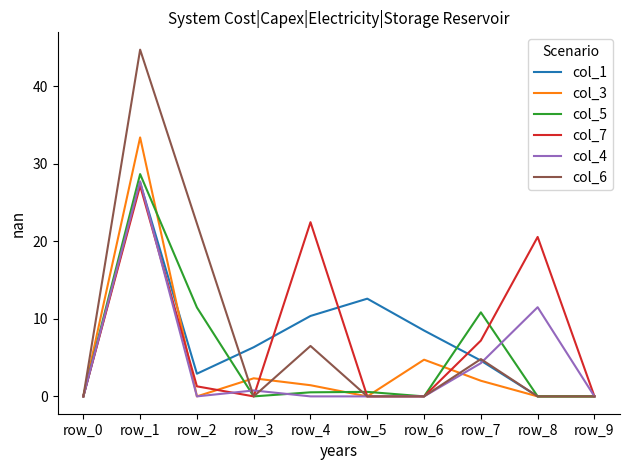

What is the difference between the highest and lowest values at row_3?

6.3